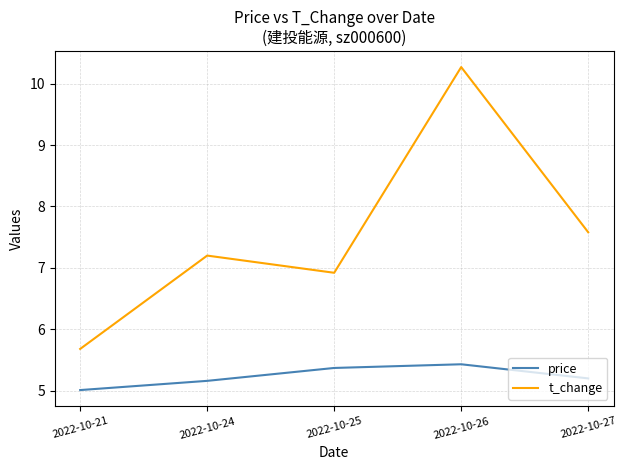

Where is t_change nearest to the value 7?

2022-10-25